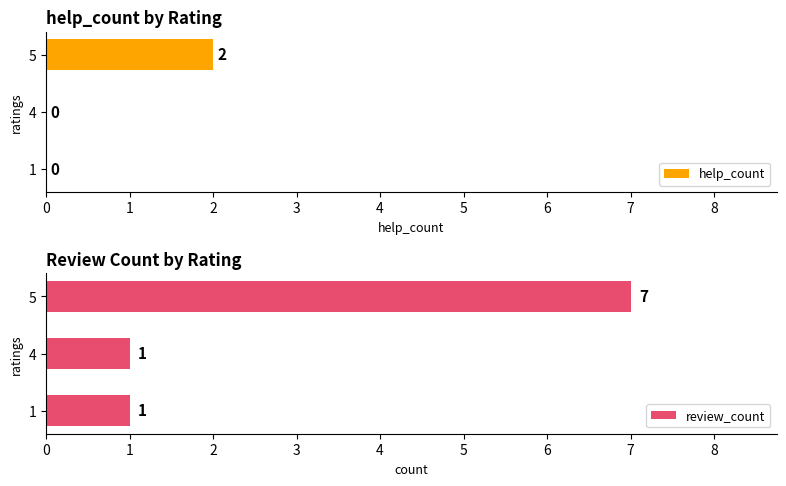

The review_count series shows 1 at 4. True or false?

True